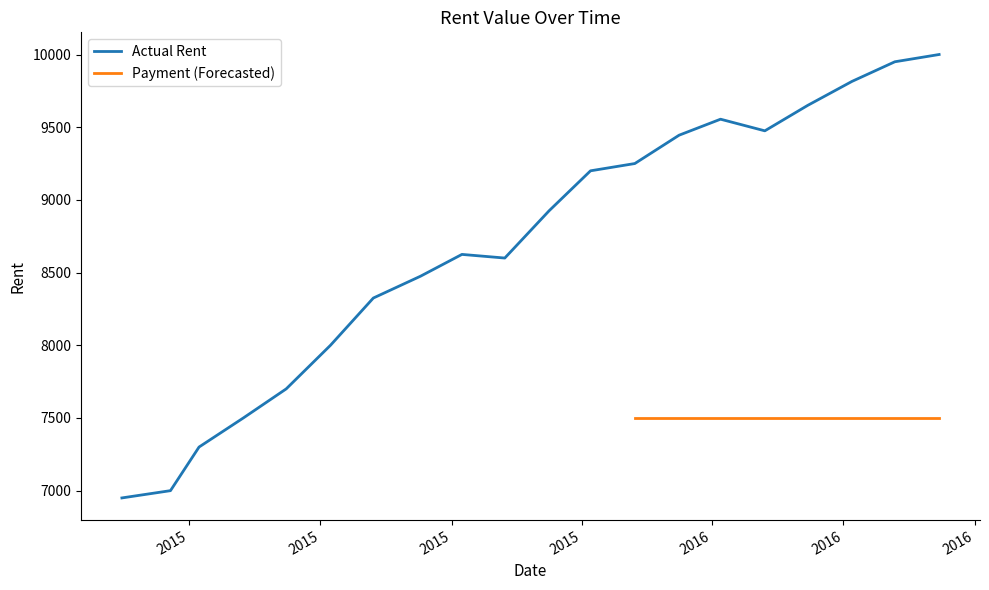

How many points are lower than both their immediate neighbors (excluding endpoints)?

2